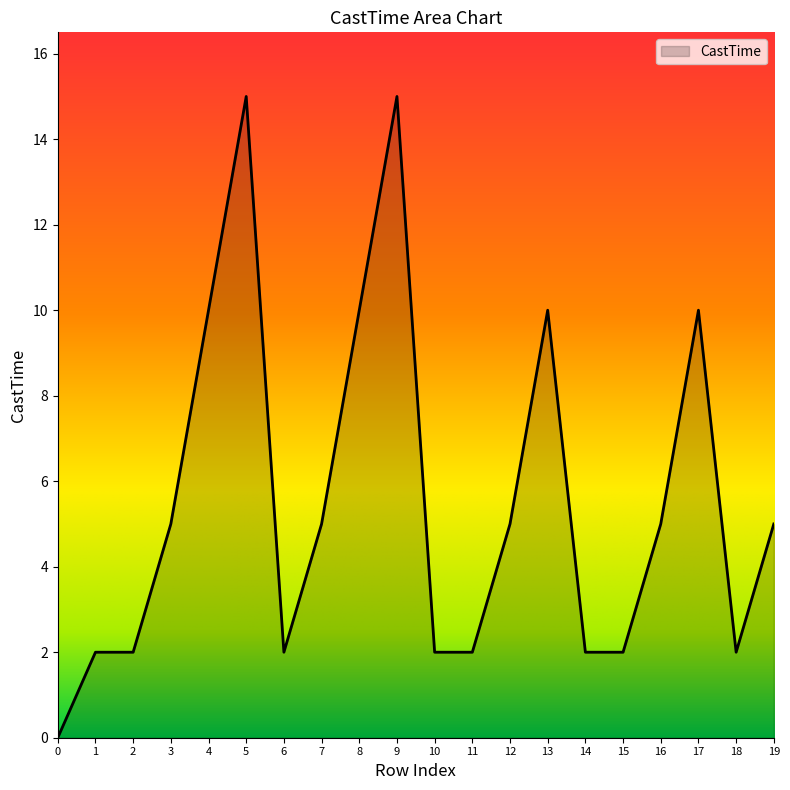

Count the values in the range 2 to 10.

17